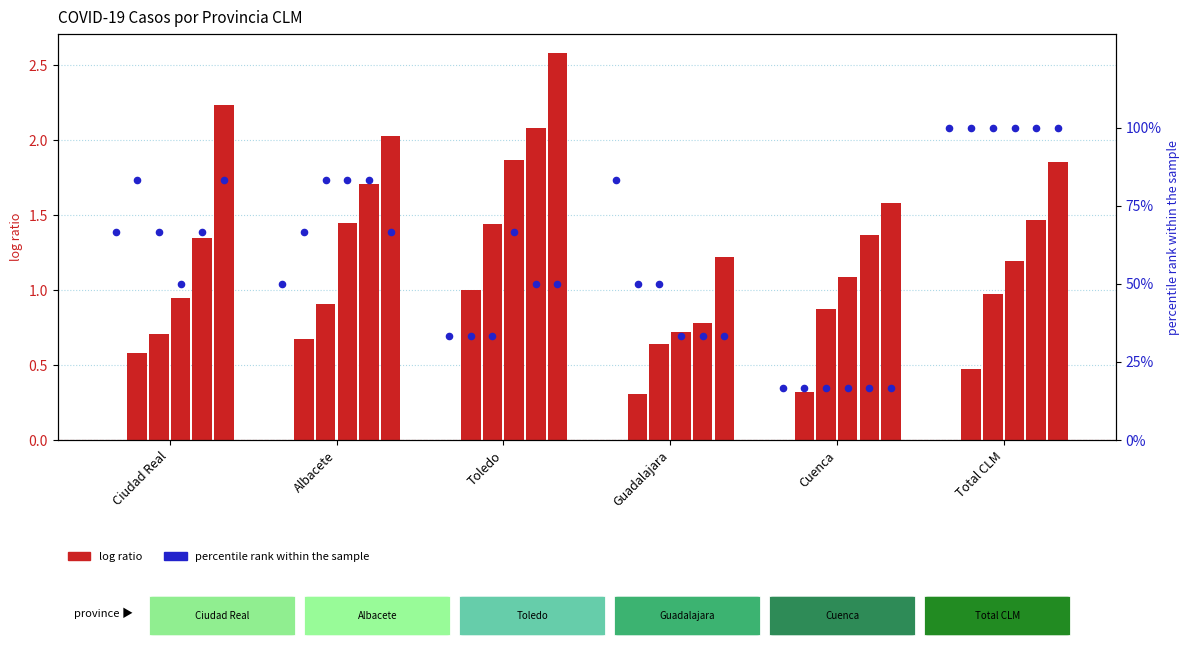

What is the change in value from Toledo to Guadalajara?

+50.0